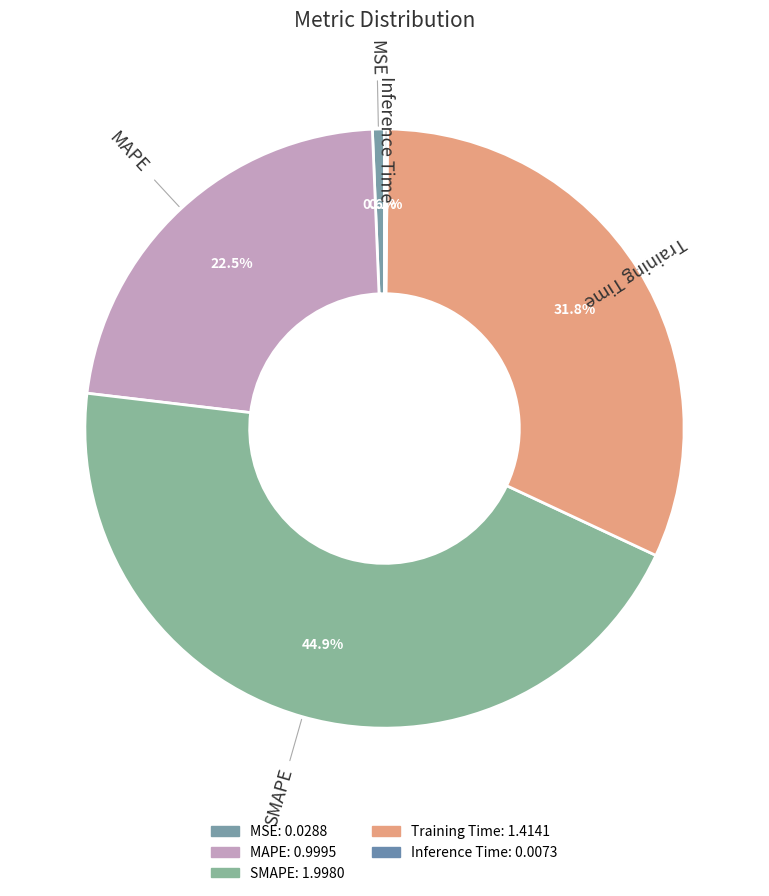

Rank the categories by value from lowest to highest.

Inference Time, MSE, MAPE, Training Time, SMAPE